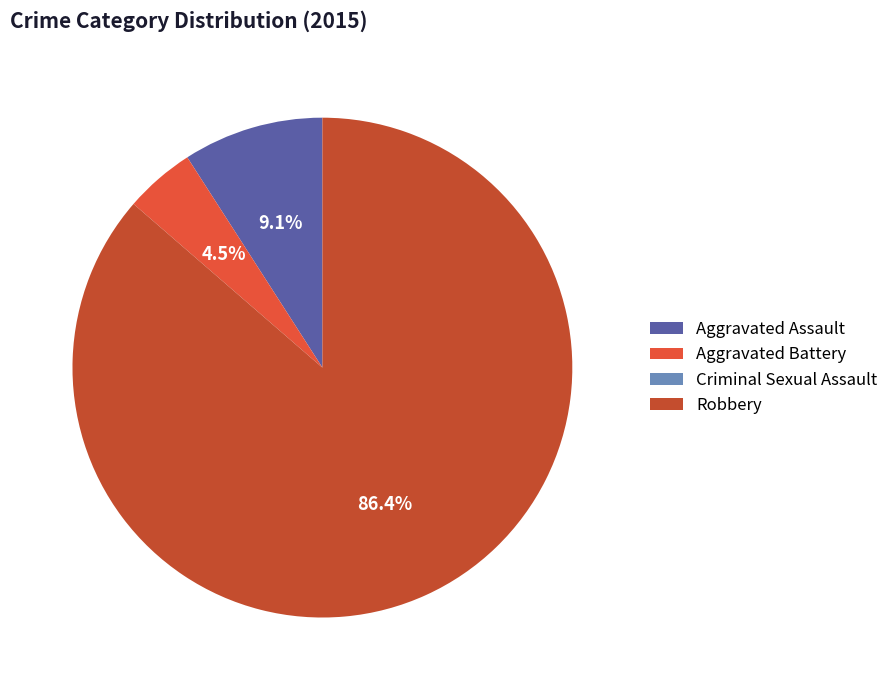

The Aggravated Assault slice represents 9% of the pie. True or false?

True